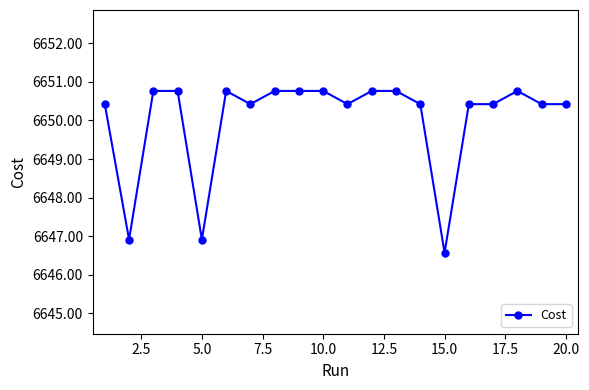

What is the maximum value shown in the chart?

6650.8